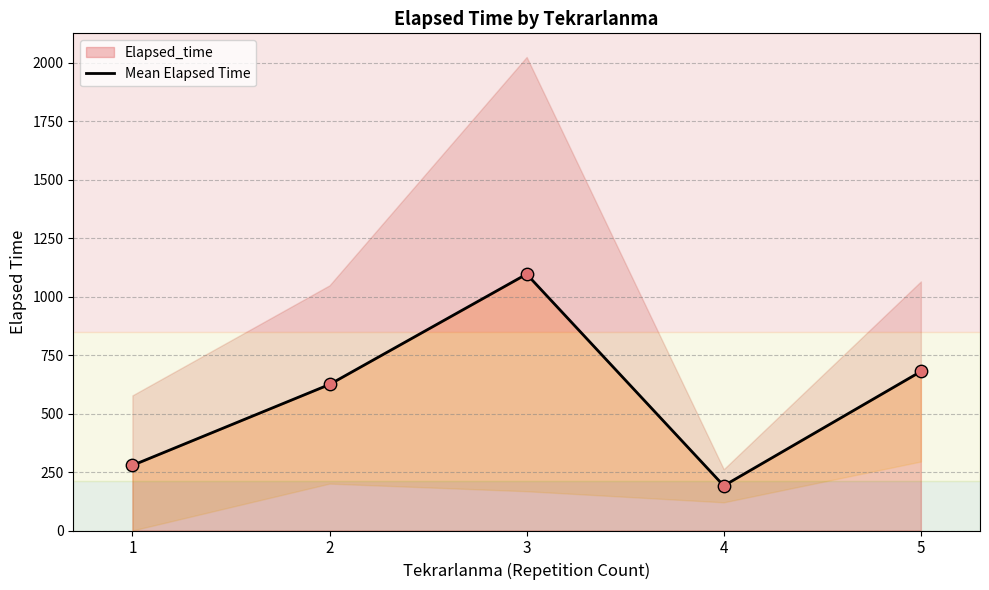

What is the change in value from 2 to 3?

+471.9